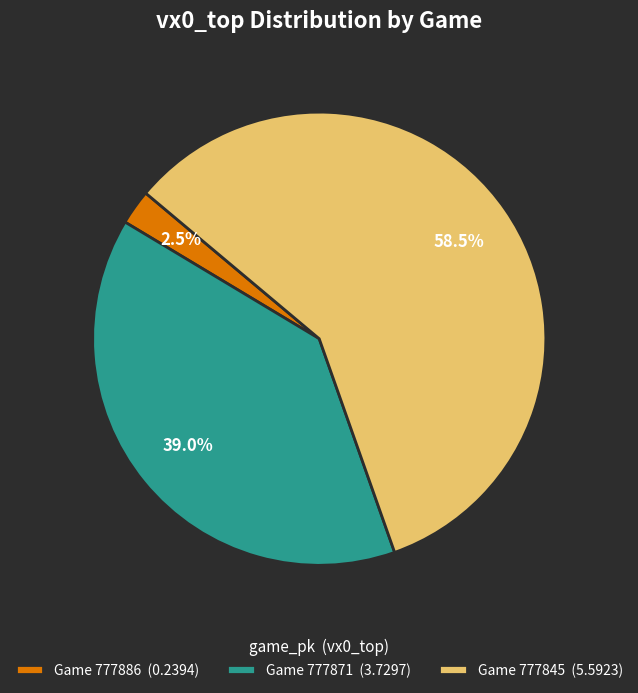

Which slice is the largest?

Game 777845 (5.5923)